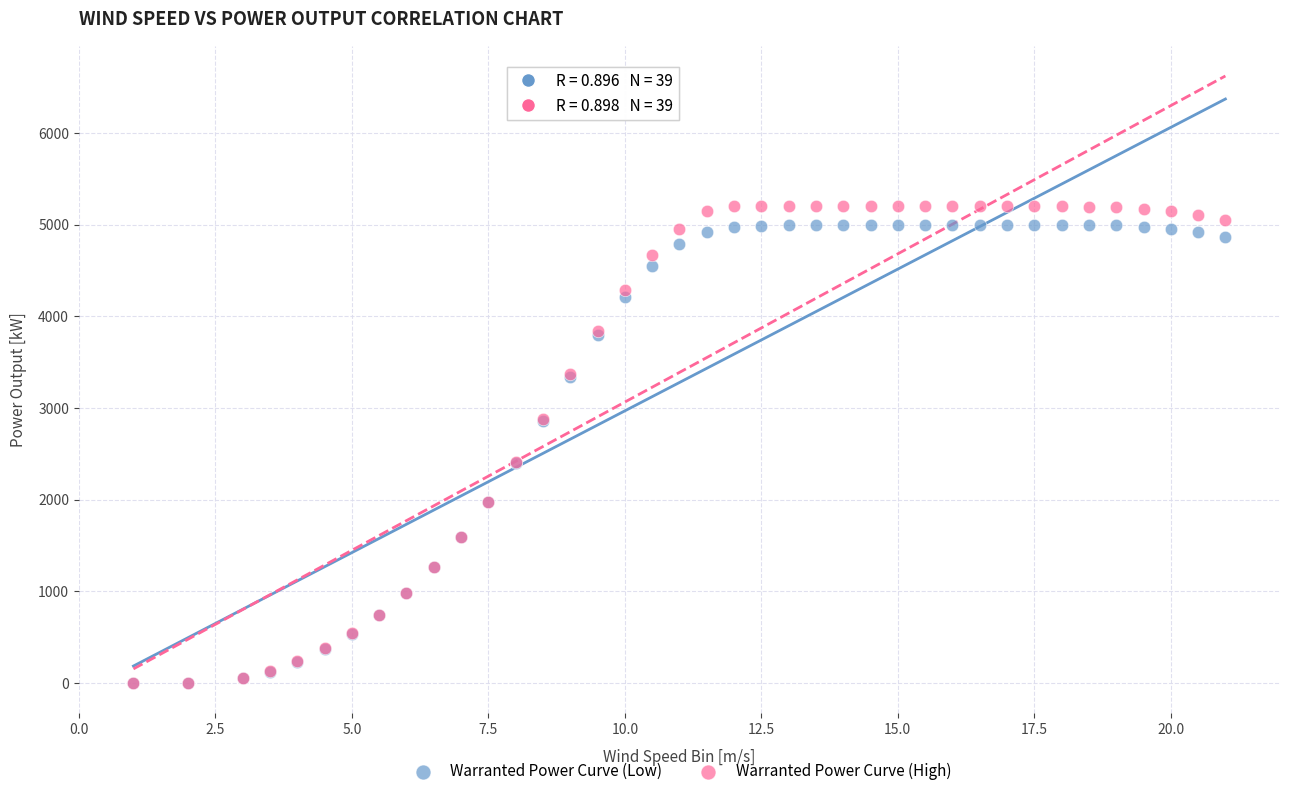

Which series contains the highest Y value?

Warranted Power Curve (High)